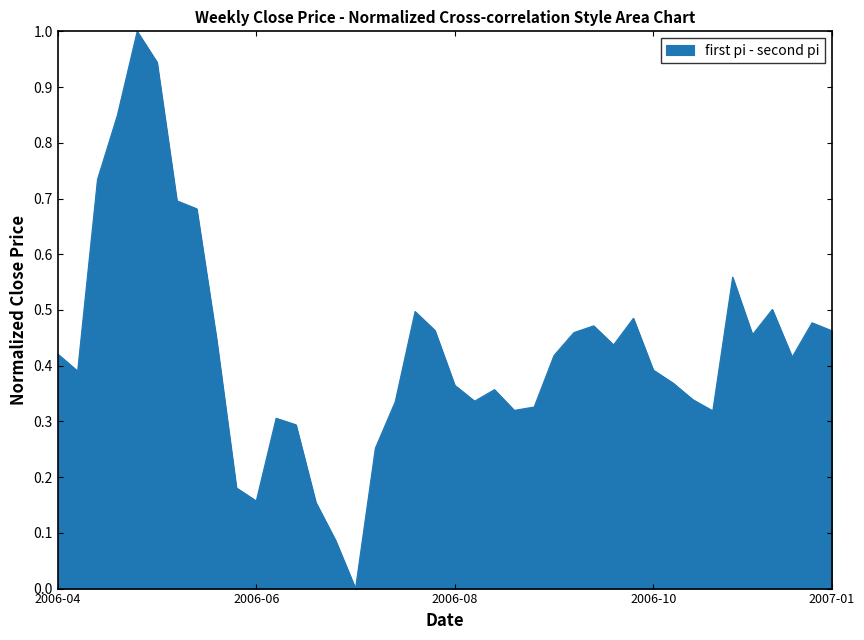

What is the maximum value shown in the chart?

1.0